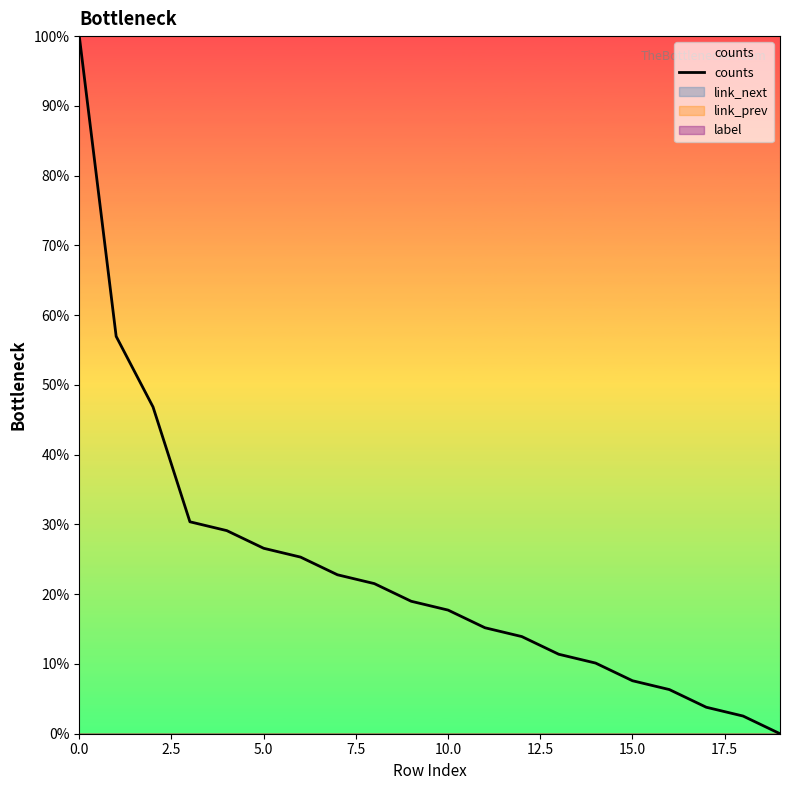

What is the sum of all values?

4.7